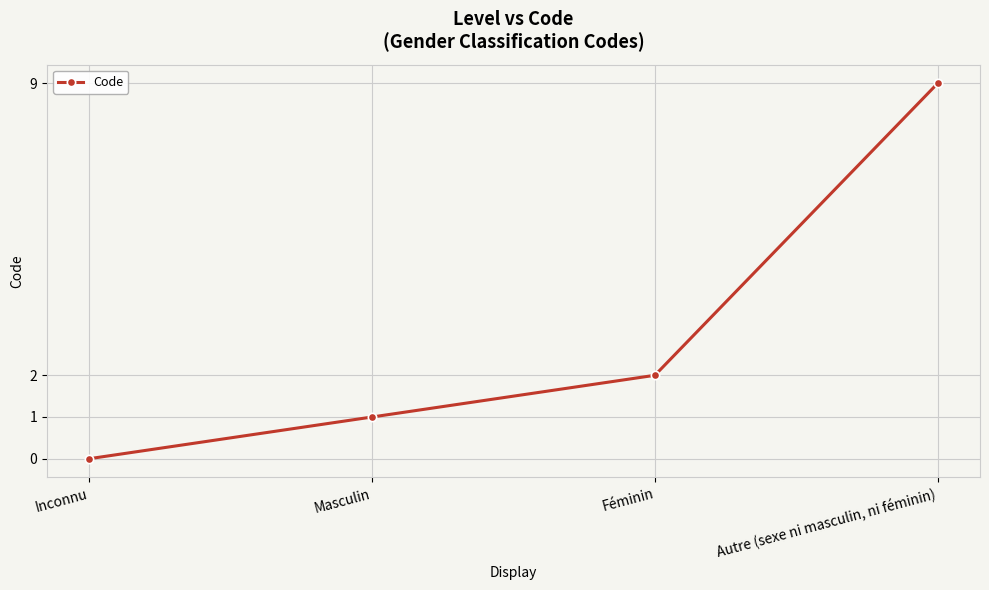

What position from the left is Autre (sexe ni masculin, ni féminin)?

4